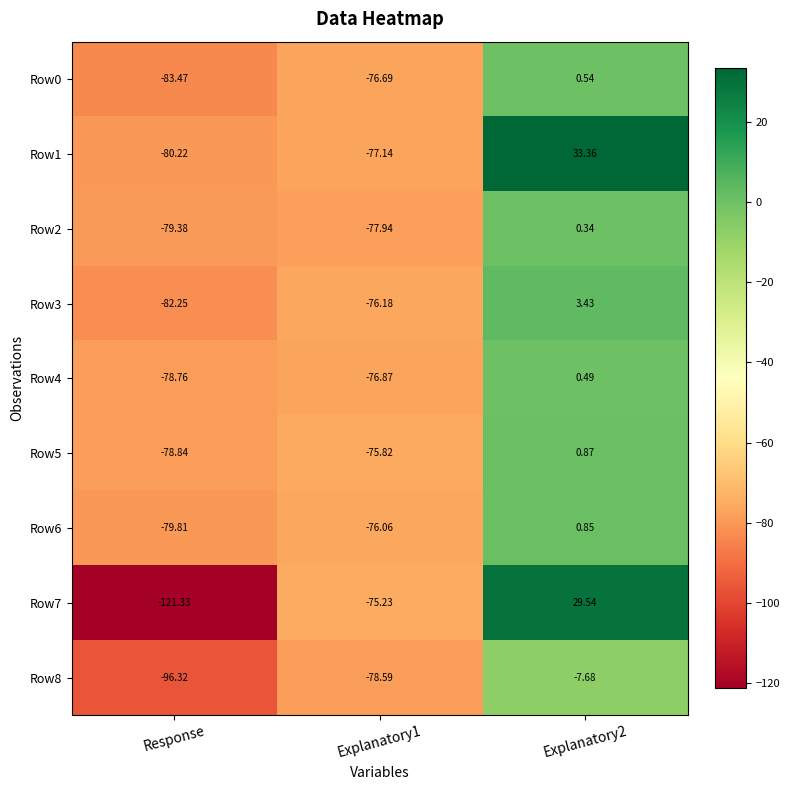

At which label does Row0 reach its minimum?

Response